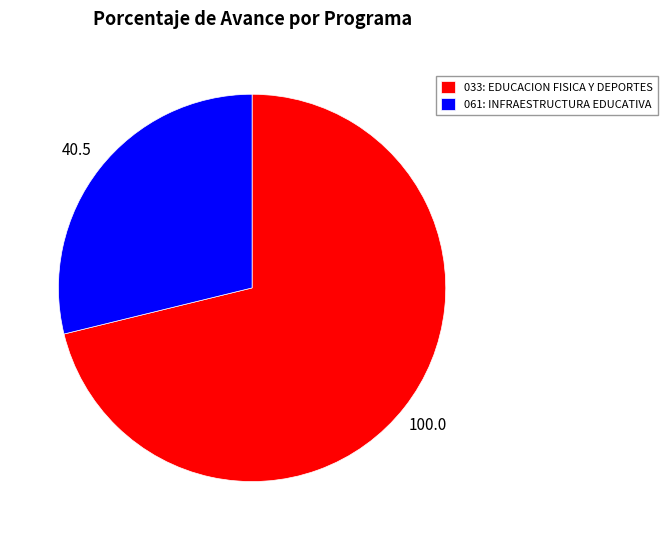

How many slices are in this pie chart?

2